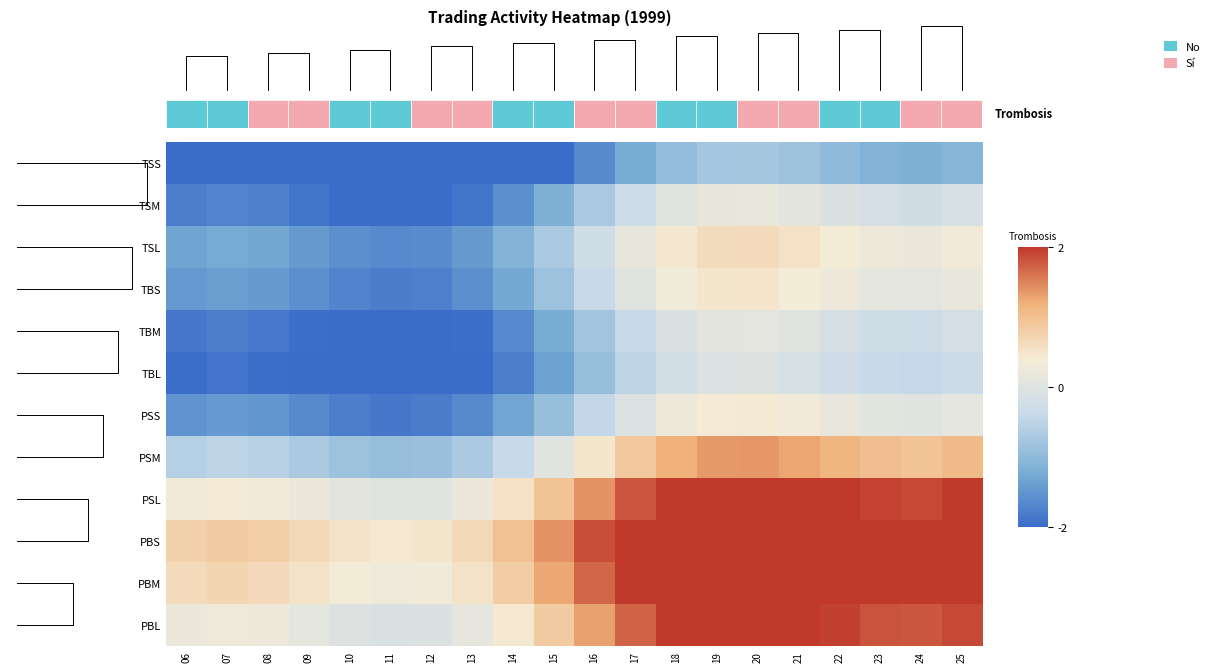

Which category has the highest value in the PBL series?

20